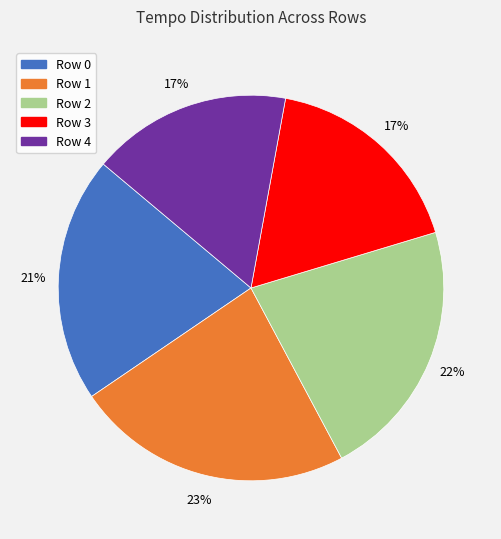

Is there any slice that represents more than half of the pie?

No